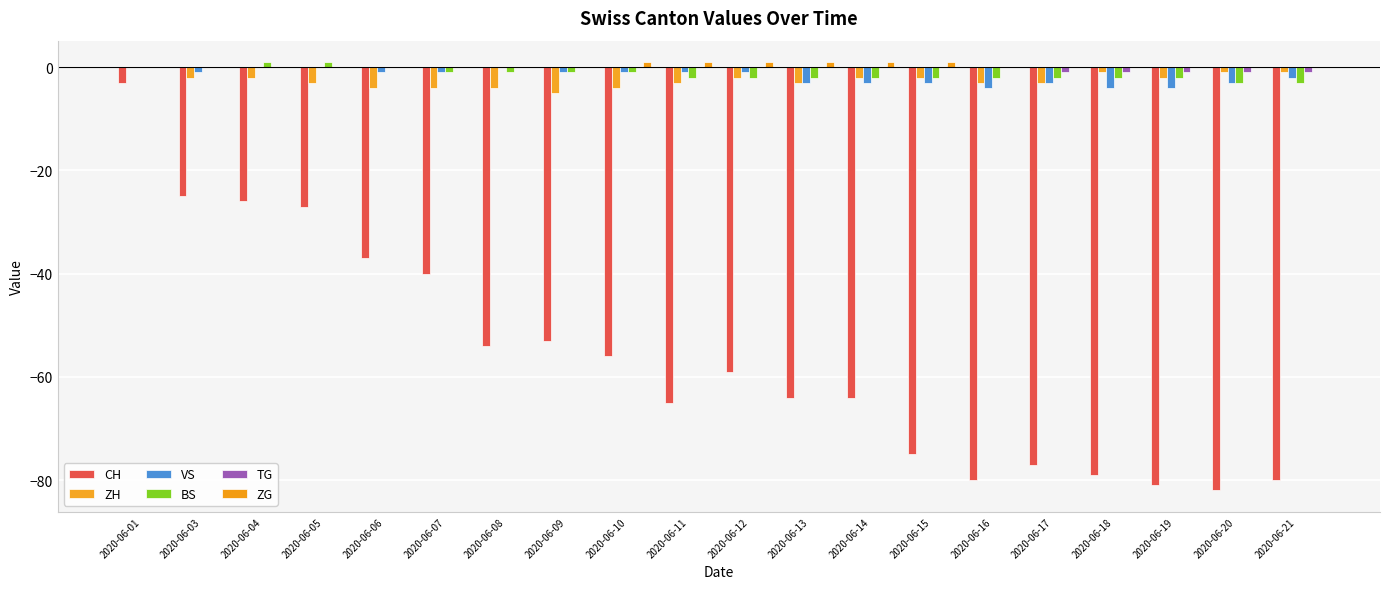

What are all the series names shown in the legend?

CH, ZH, VS, BS, TG, ZG